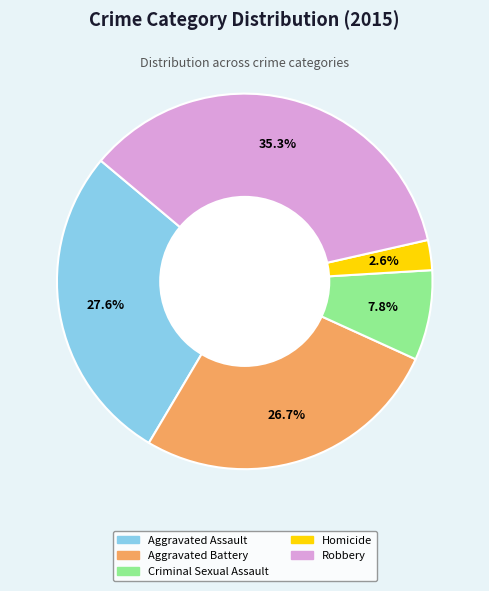

The Aggravated Assault slice represents 18% of the pie. True or false?

False